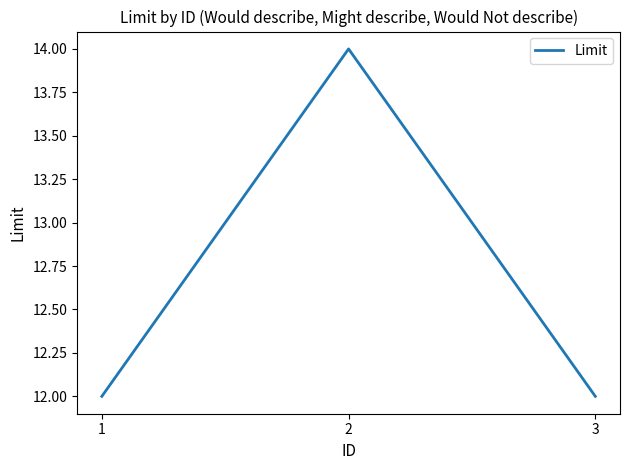

What is the sum of the values at 2 and 3?

26